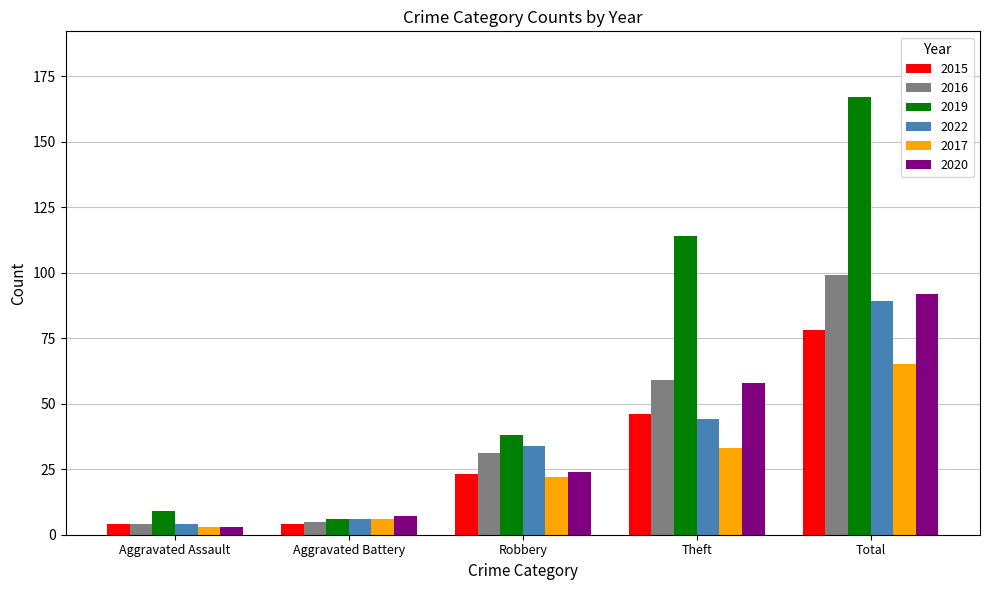

Reading left to right, transcribe all the data shown in this chart.

2015: 4	4	23	46	78
2016: 4	5	31	59	99
2019: 9	6	38	114	167
2022: 4	6	34	44	89
2017: 3	6	22	33	65
2020: 3	7	24	58	92